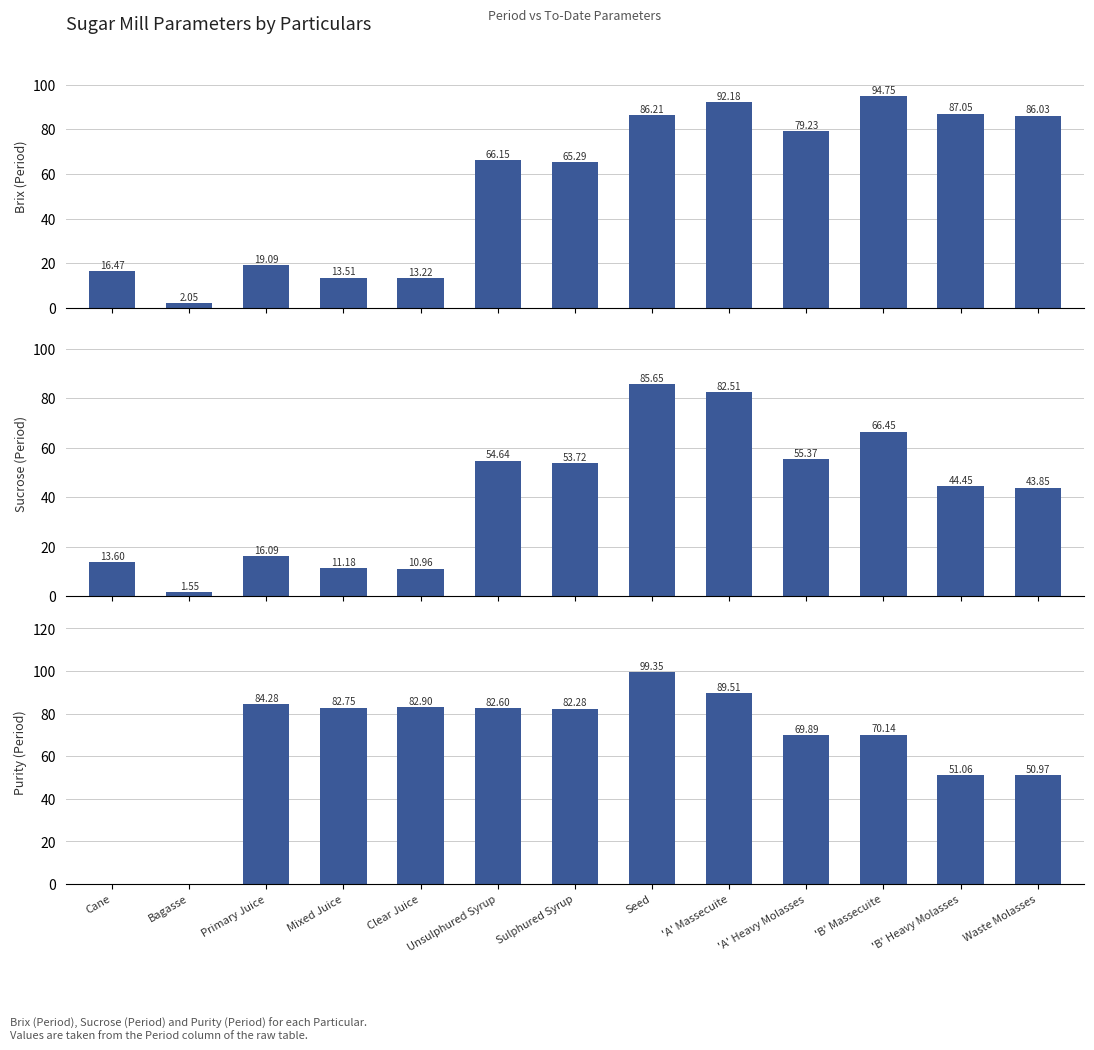

How many data points in Brix (Period) are above 66?

7